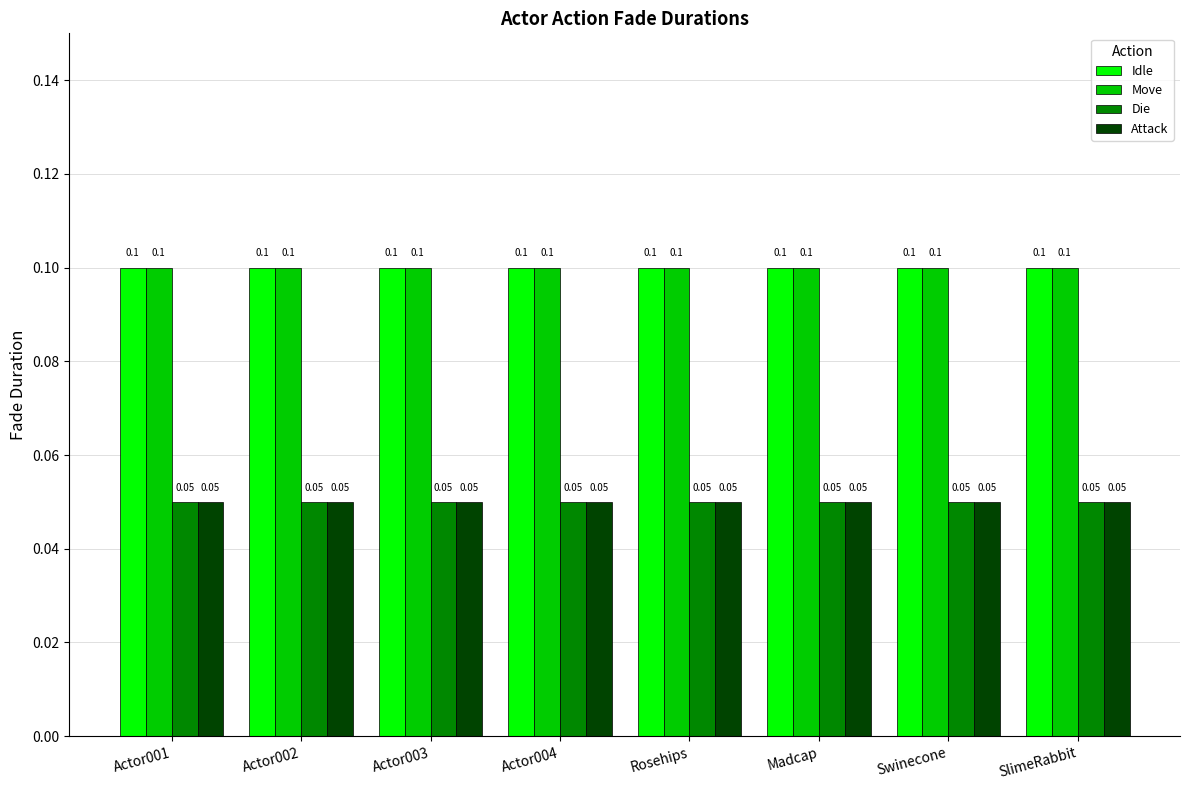

How many data points does each series have?

8